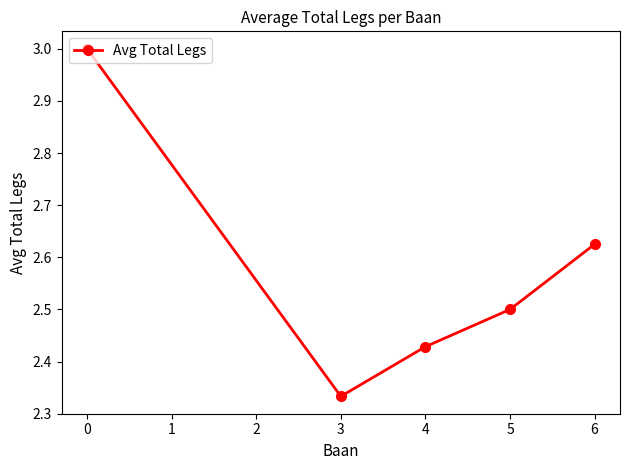

What is the value of the 4th point from the left?

2.5